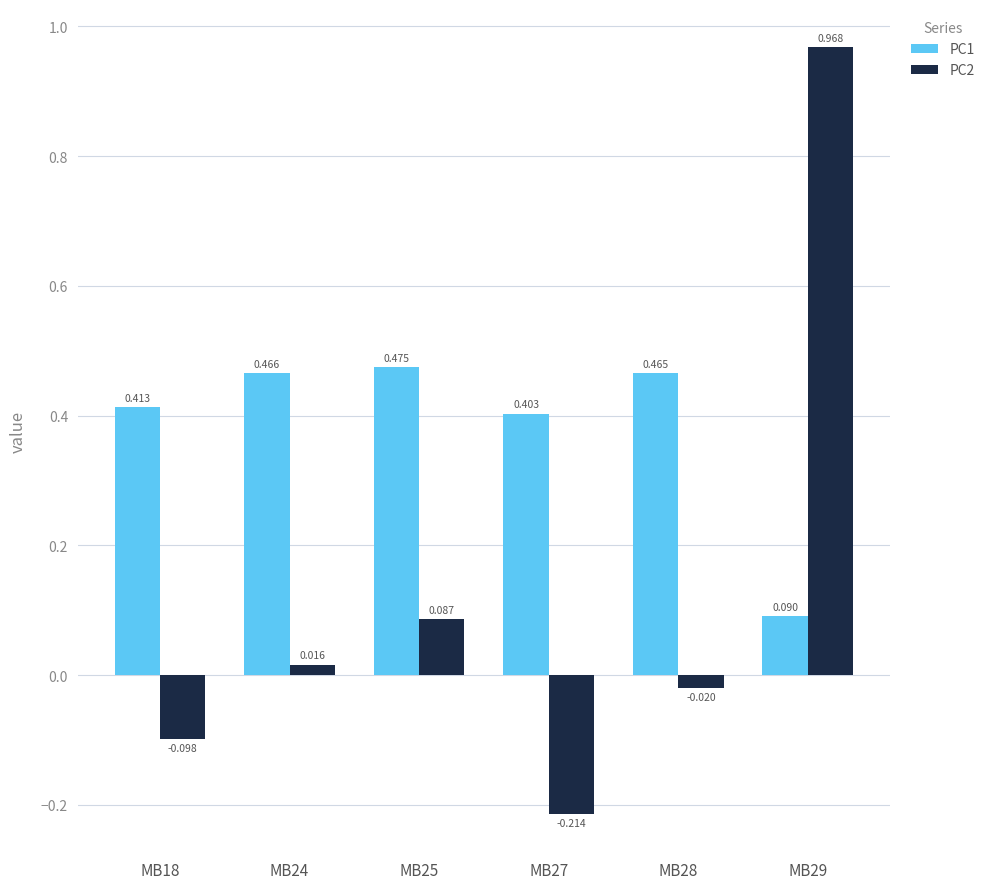

What is the sum of all PC2 values?

0.7